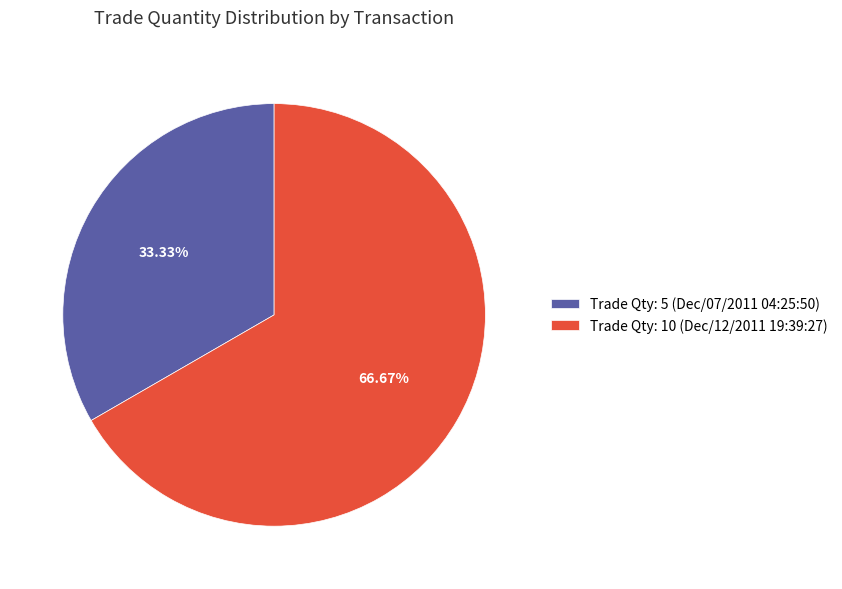

Do Trade Qty: 10 (Dec/12/2011 19:39:27) and Trade Qty: 5 (Dec/07/2011 04:25:50) together represent more than half of the pie?

Yes